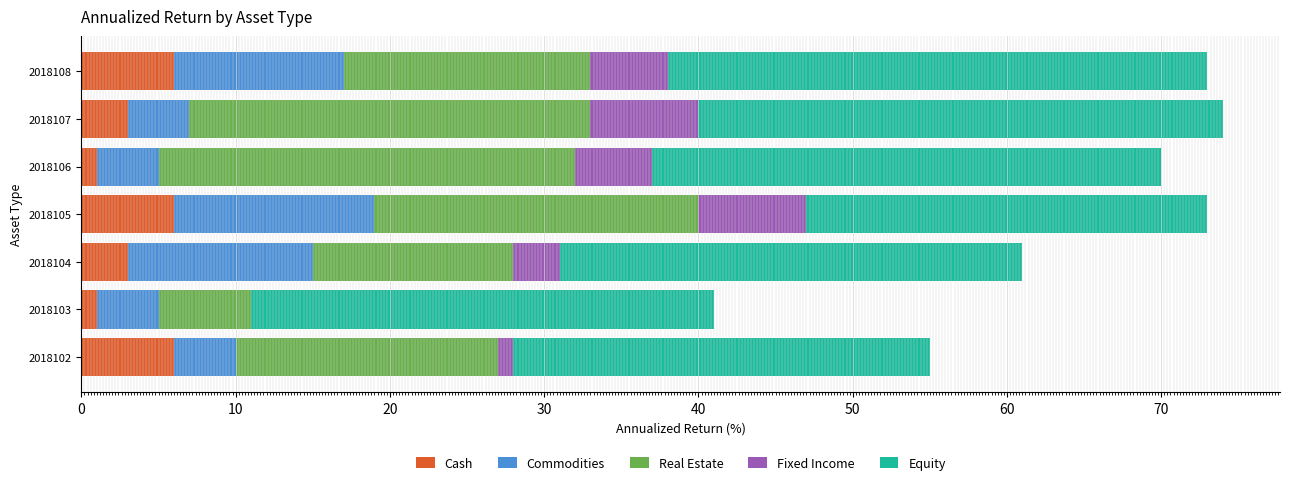

What is the value of the Commodities bar at the 2nd from the left?

4